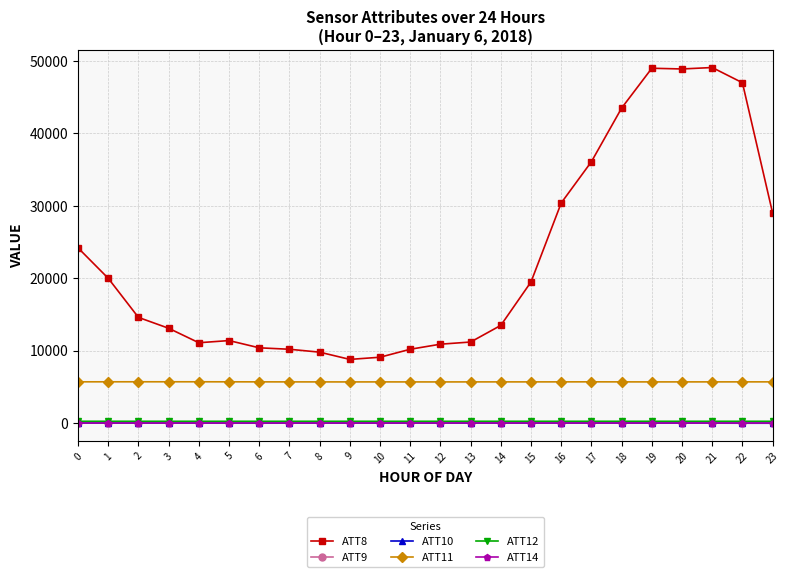

What is the difference between the ATT14 values at 5 and 15?

3.8